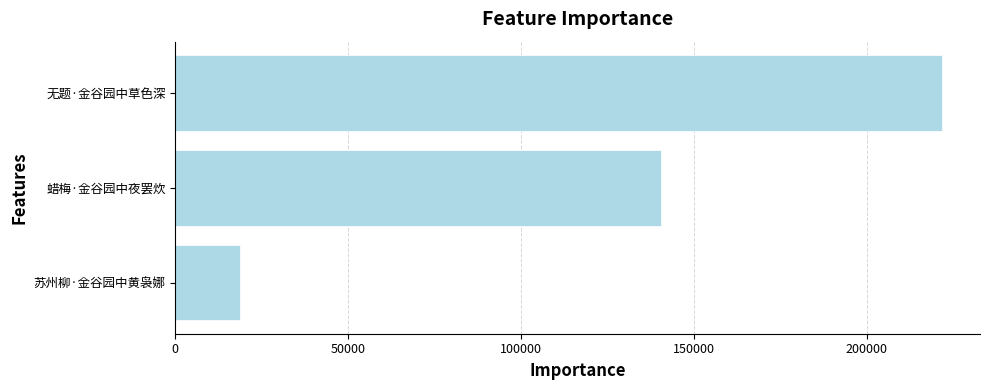

Which has a higher value, 苏州柳·金谷园中黄袅娜 or 蜡梅·金谷园中夜罢炊?

蜡梅·金谷园中夜罢炊